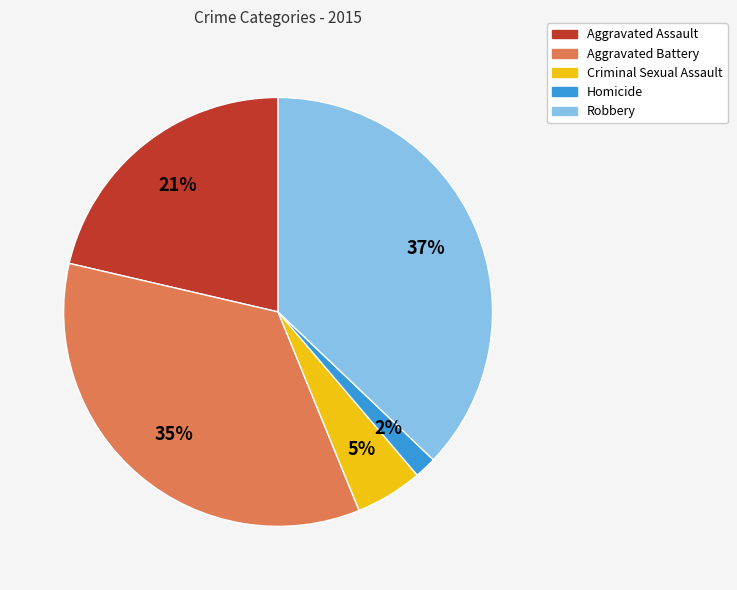

Is the sum of Robbery and Aggravated Battery greater than half?

Yes